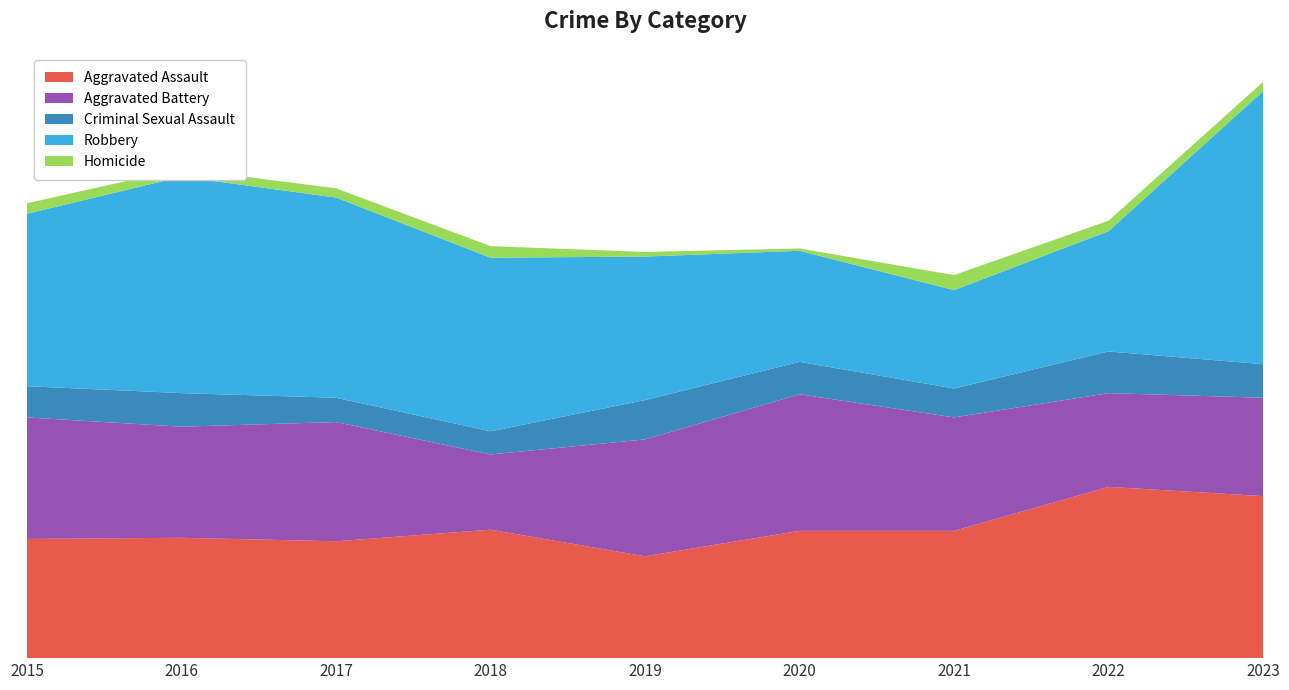

Reading left to right, extract all data points from this chart.

Aggravated Assault: 103	104	101	111	88	110	110	148	140
Aggravated Battery: 105	96	103	65	101	118	98	81	85
Criminal Sexual Assault: 27	29	21	20	34	28	25	36	29
Robbery: 149	187	173	150	124	96	85	104	236
Homicide: 9	7	8	10	4	2	13	9	8